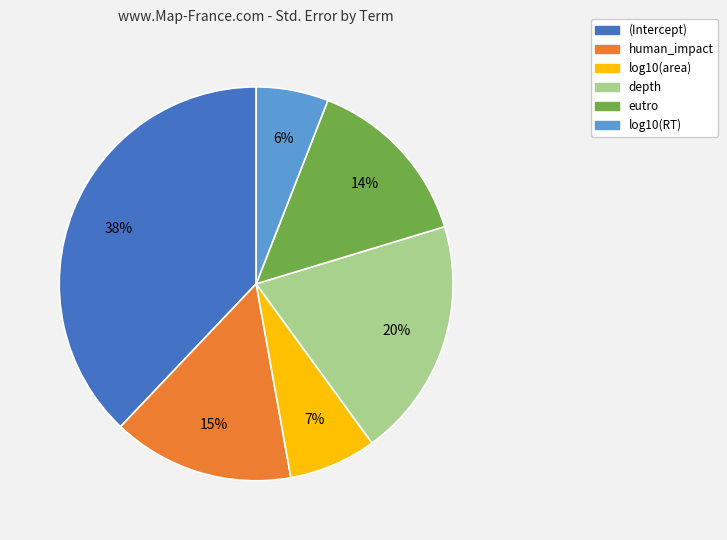

What is the smallest slice in the pie chart?

log10(RT)